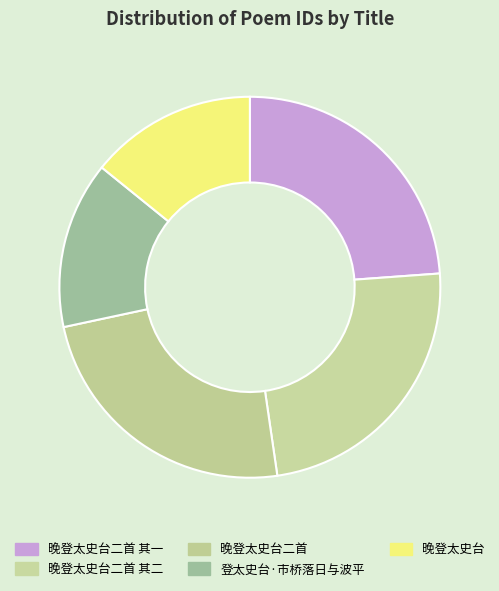

What is the change in value from 晚登太史台二首 其二 to 登太史台·市桥落日与波平?

-177471